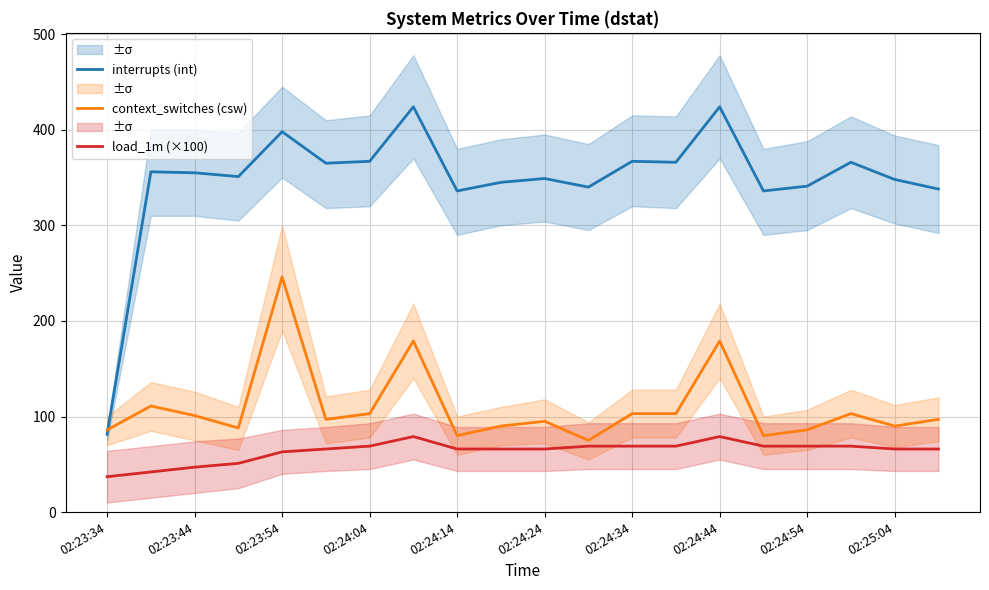

What is the difference between the maximum and minimum values in the context_switches (csw) series?

171.0